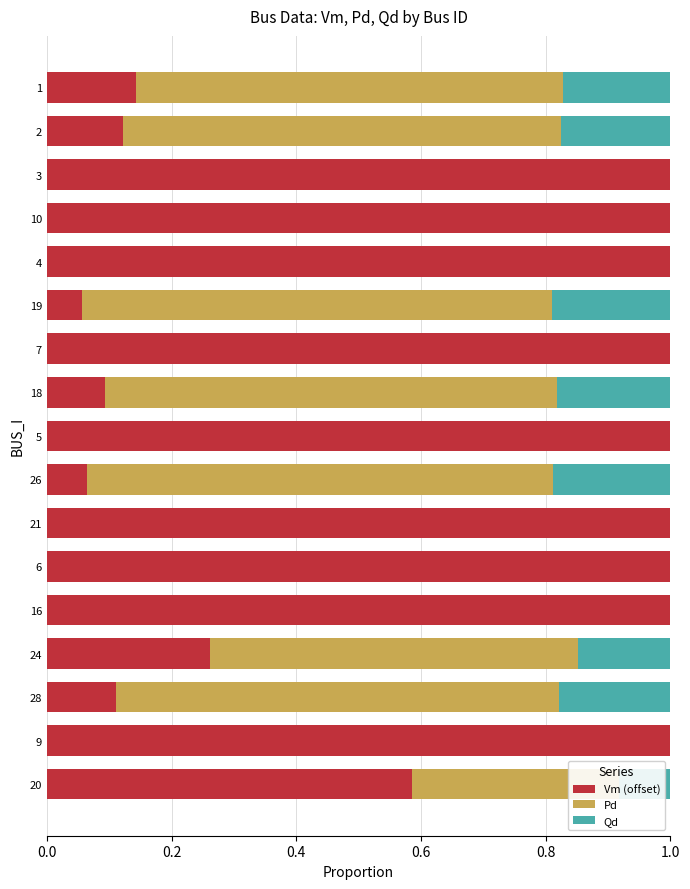

What is the total value across all series at 6?

1.0